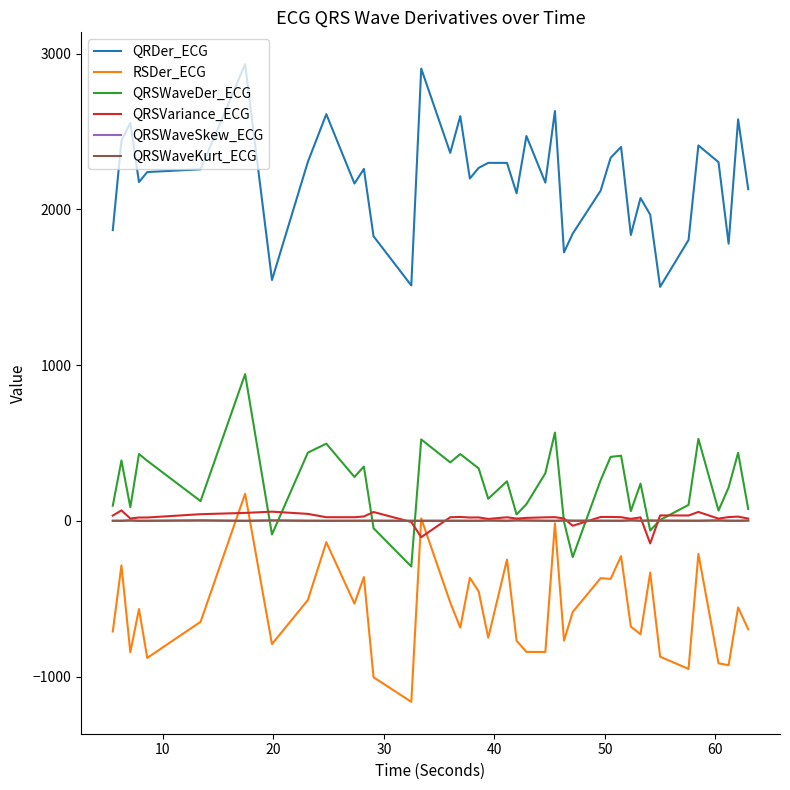

Which series has the largest total across all categories?

QRDer_ECG